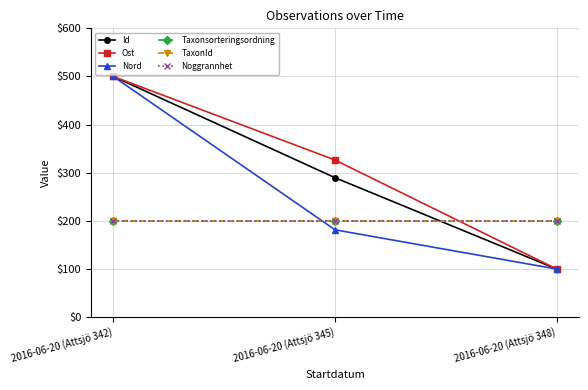

Reading right to left, extract all data points from this chart.

Id: 2016-06-20 (Attsjö 348)=100.0	2016-06-20 (Attsjö 345)=289.7	2016-06-20 (Attsjö 342)=500.0
Ost: 2016-06-20 (Attsjö 348)=100.0	2016-06-20 (Attsjö 345)=326.4	2016-06-20 (Attsjö 342)=500.0
Nord: 2016-06-20 (Attsjö 348)=100.0	2016-06-20 (Attsjö 345)=181.5	2016-06-20 (Attsjö 342)=500.0
Taxonsorteringsordning: 2016-06-20 (Attsjö 348)=200.0	2016-06-20 (Attsjö 345)=200.0	2016-06-20 (Attsjö 342)=200.0
TaxonId: 2016-06-20 (Attsjö 348)=200.0	2016-06-20 (Attsjö 345)=200.0	2016-06-20 (Attsjö 342)=200.0
Noggrannhet: 2016-06-20 (Attsjö 348)=200.0	2016-06-20 (Attsjö 345)=200.0	2016-06-20 (Attsjö 342)=200.0